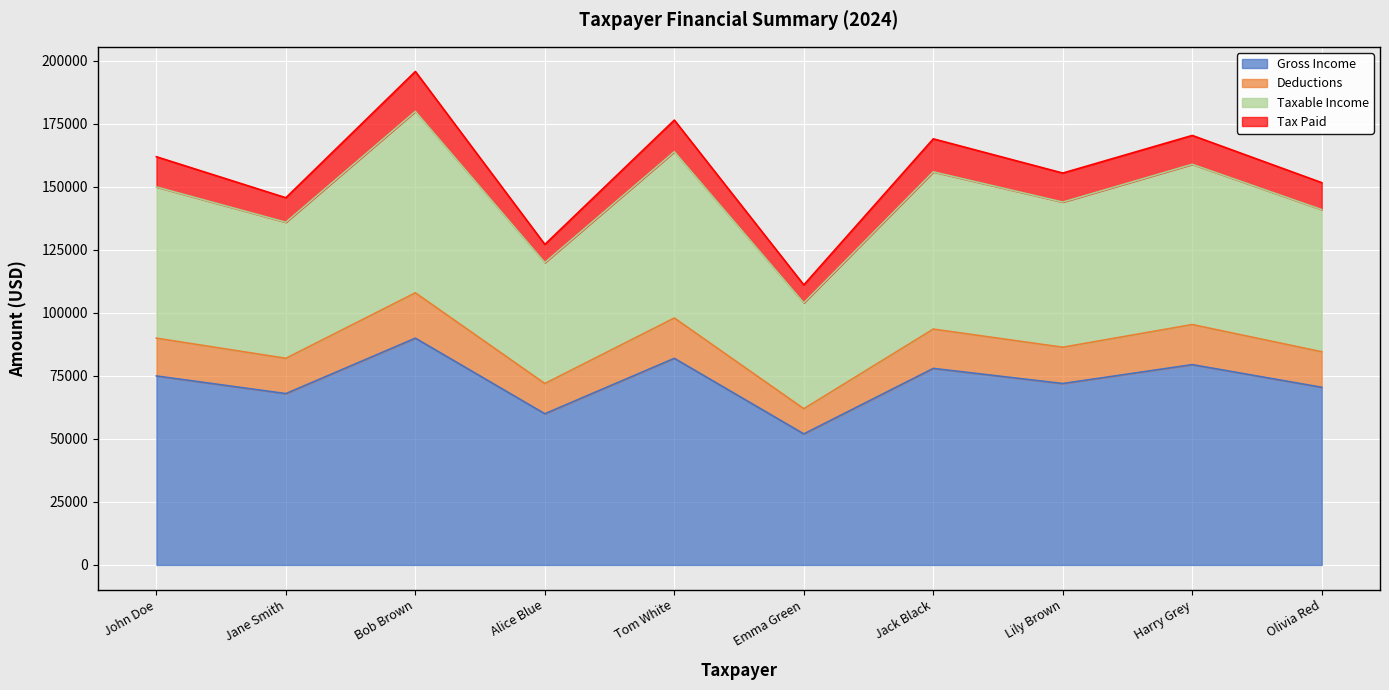

The Gross Income series shows 70500 at Olivia Red. True or false?

True